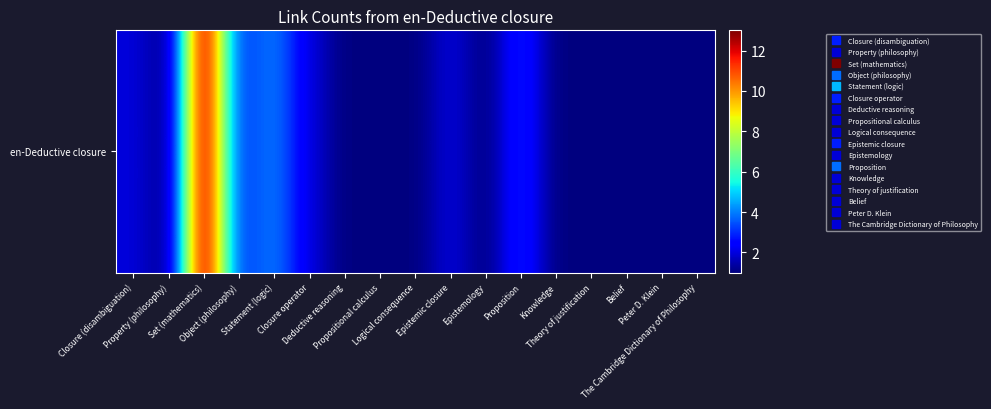

What is the ratio of the value at The Cambridge Dictionary of Philosophy to the value at Closure (disambiguation)?

0.5